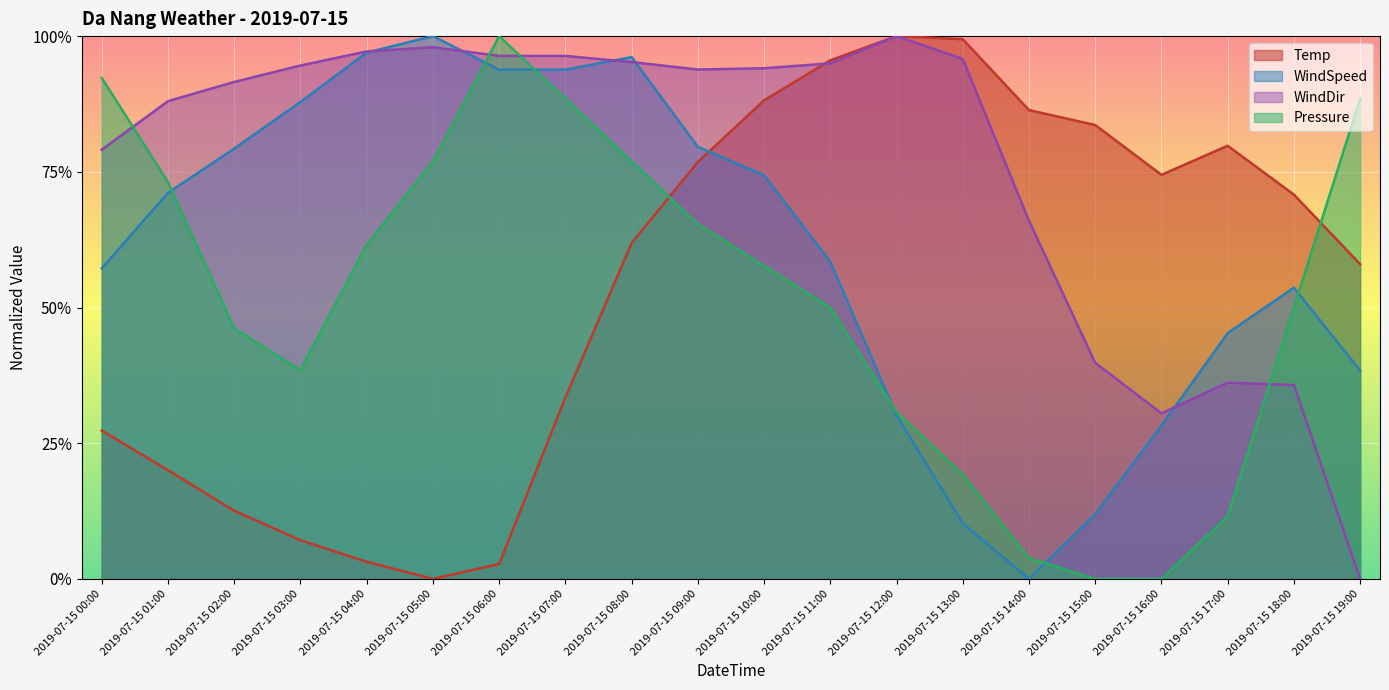

What is the value of the WindDir point at the 10th from the left?

0.9